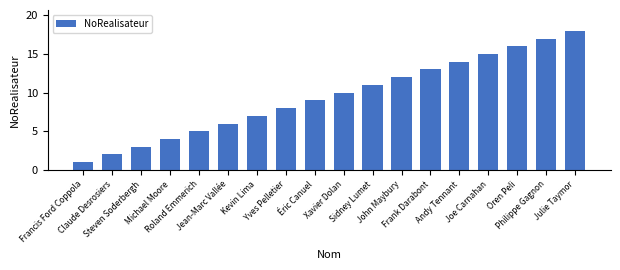

Reading left to right, transcribe all the data shown in this chart.

1	2	3	4	5	6	7	8	9	10	11	12	13	14	15	16	17	18